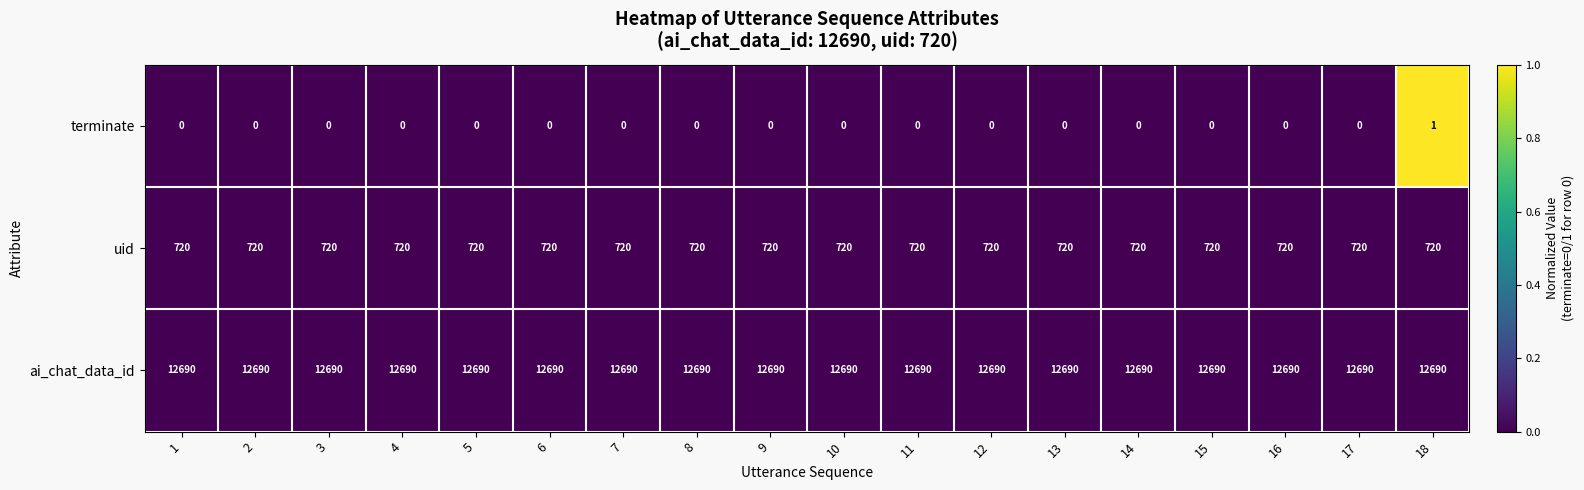

The ai_chat_data_id series shows 19532 at 16. True or false?

False